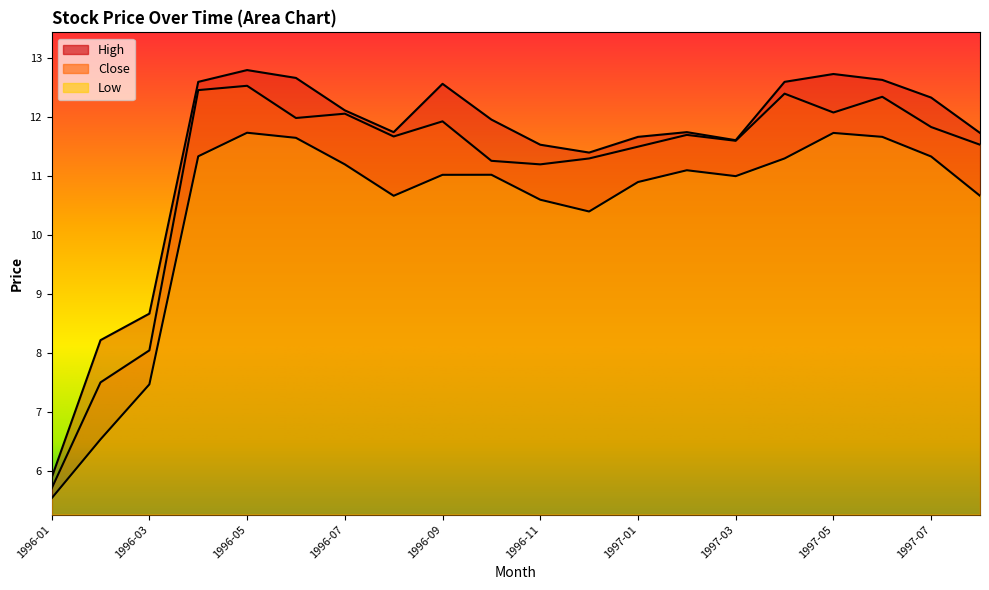

In Low, how many points are higher than both neighbors (excluding endpoints)?

4